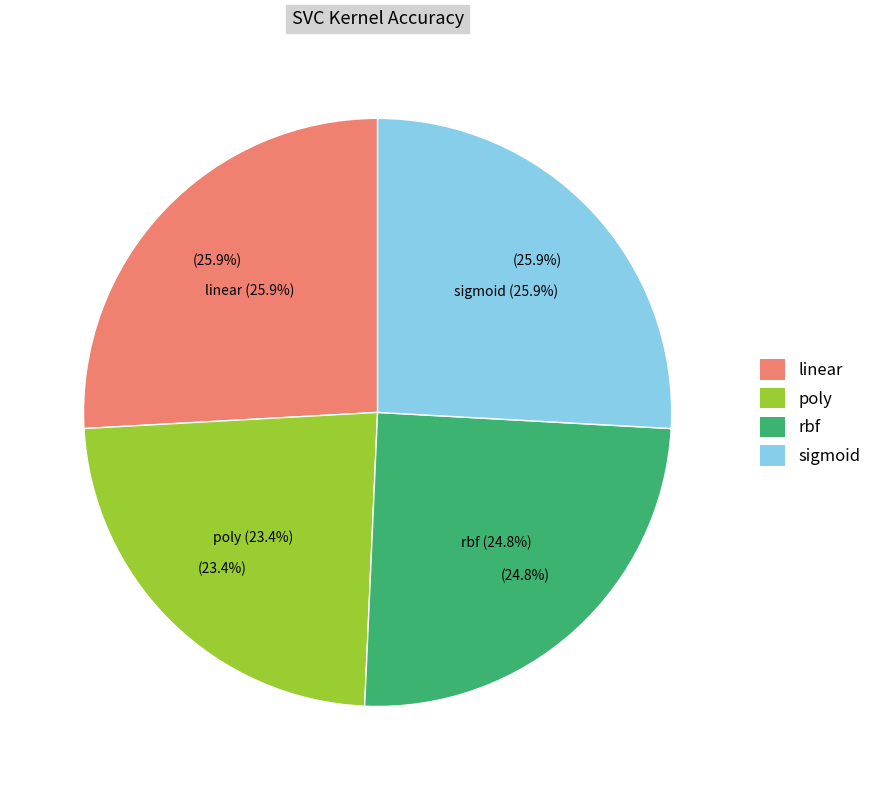

Count the number of slices in the pie.

4